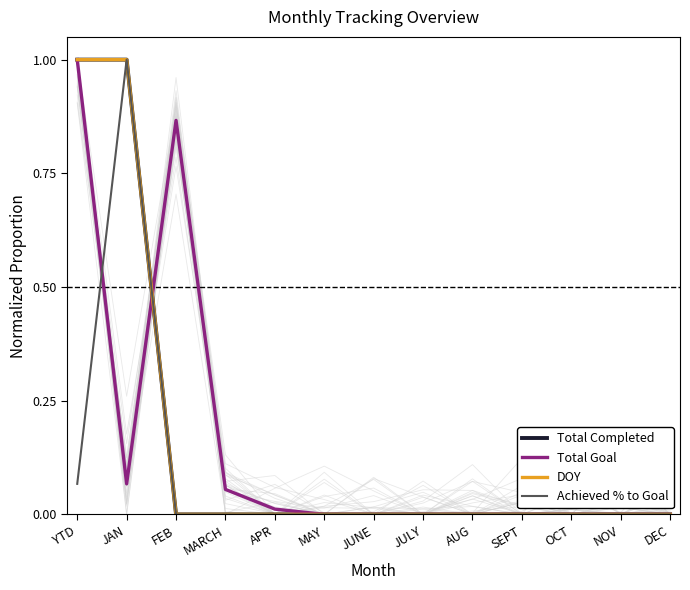

How many data points in DOY are above 0?

2